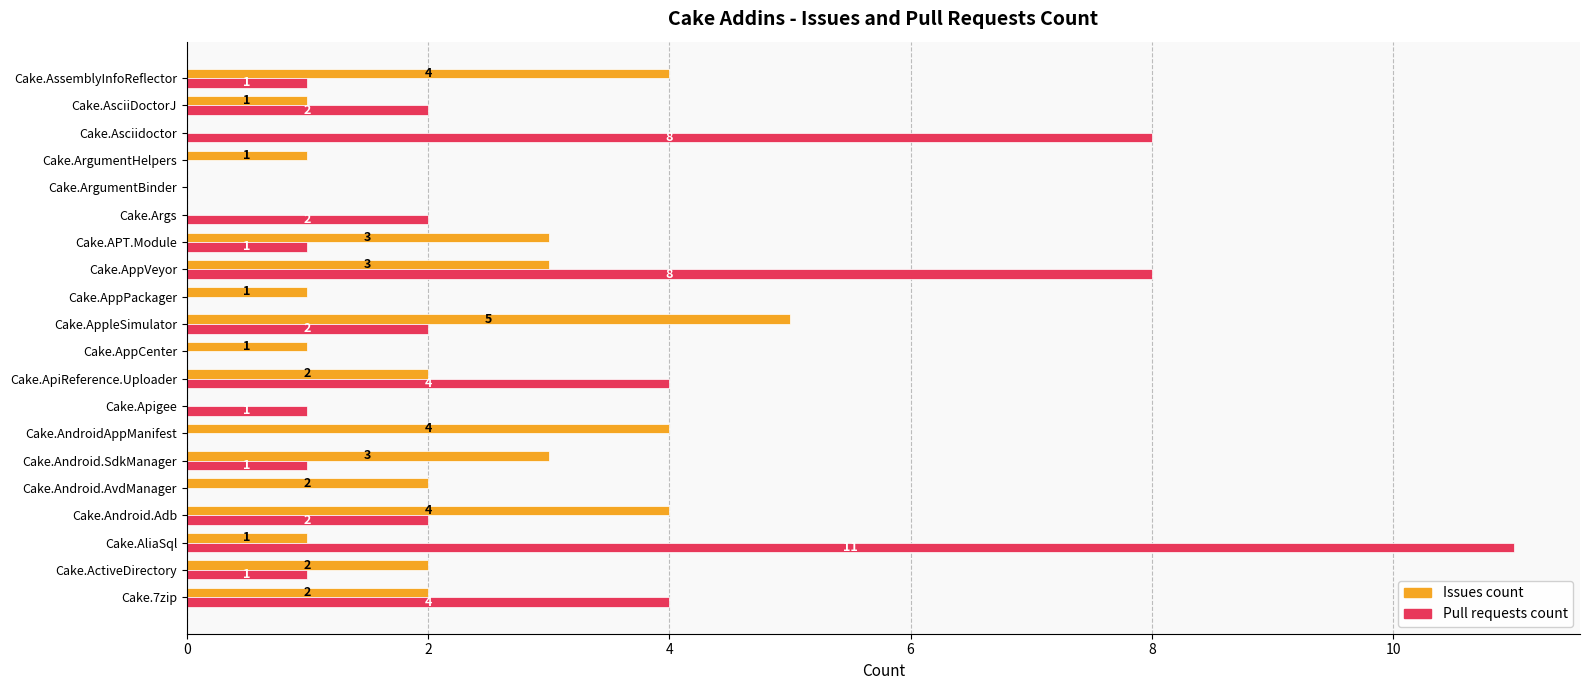

What is the sum of all Issues count values?

39